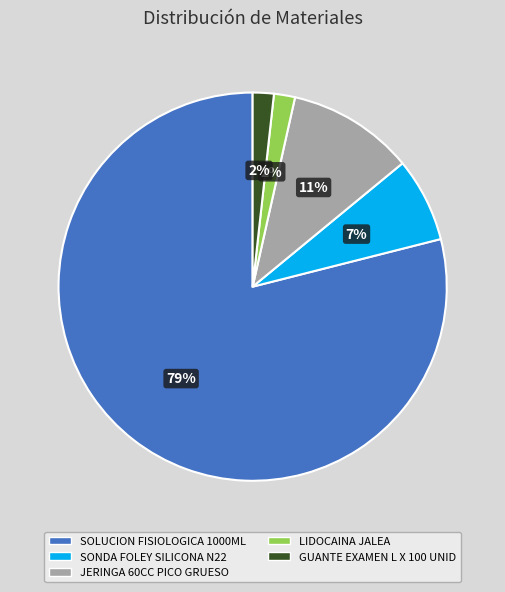

Do JERINGA 60CC PICO GRUESO and LIDOCAINA JALEA together represent more than half of the pie?

No